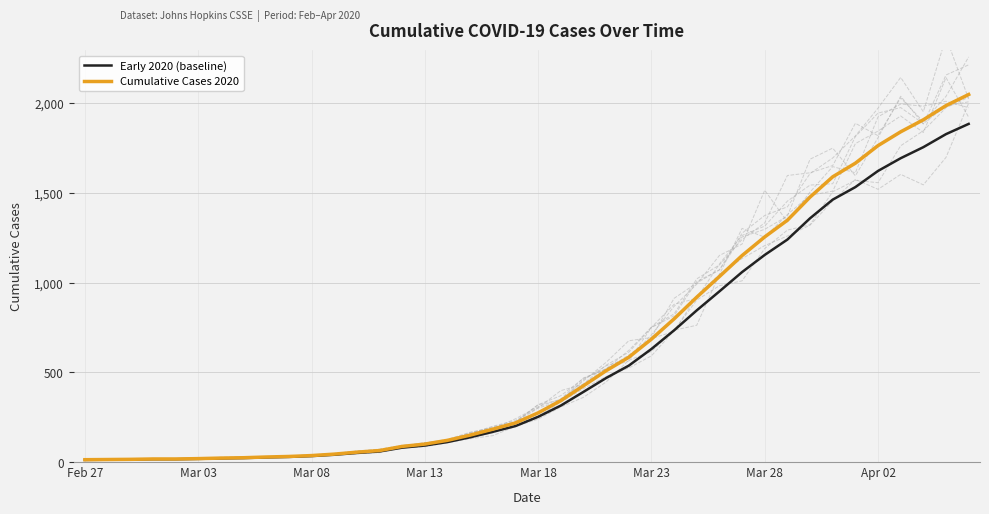

Is this an area chart (filled region under the line)?

No